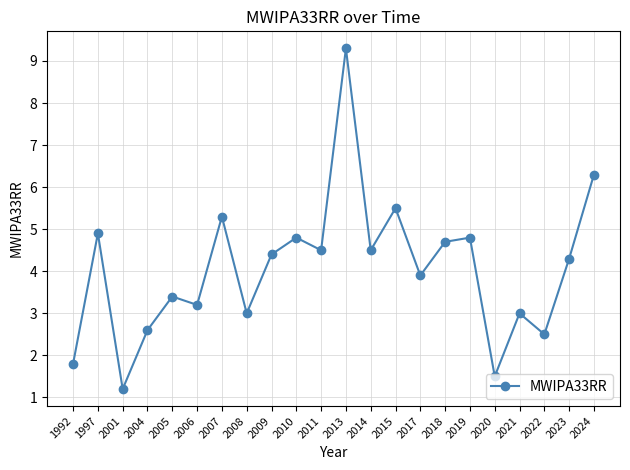

At which label does the data first exceed 4?

1997